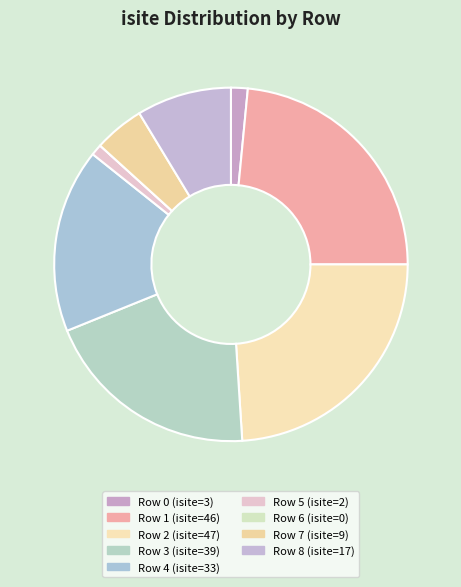

How many segments does this pie chart have?

9